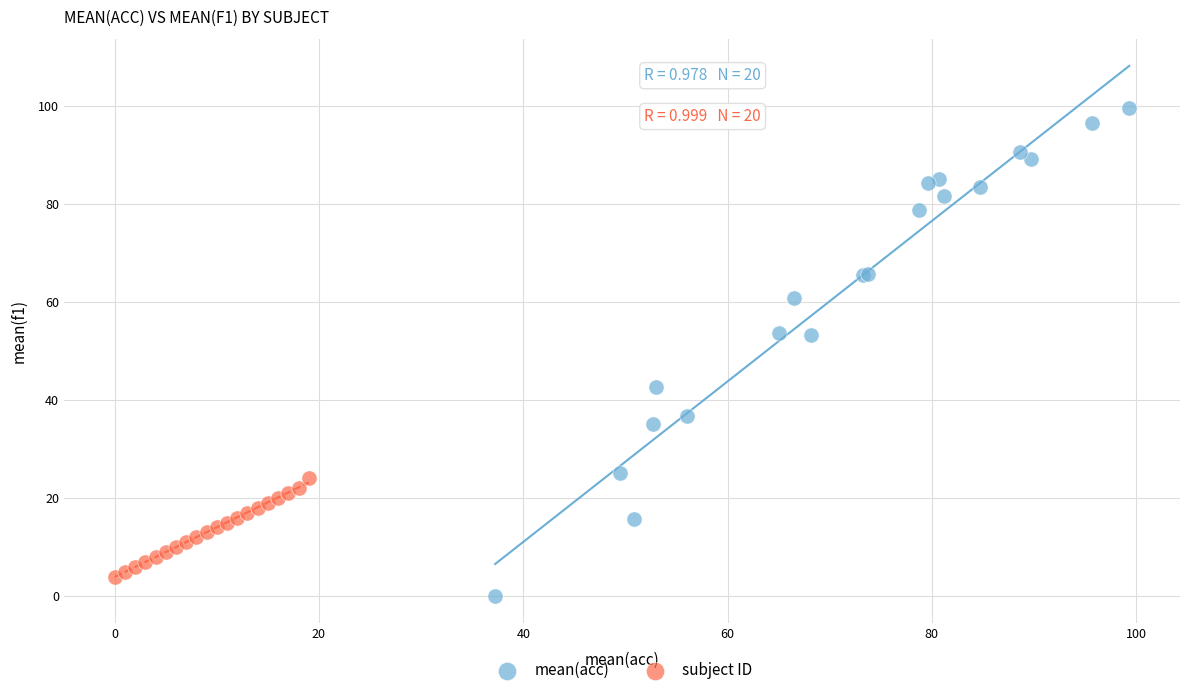

Which series has the largest Y range (max minus min)?

mean(acc)